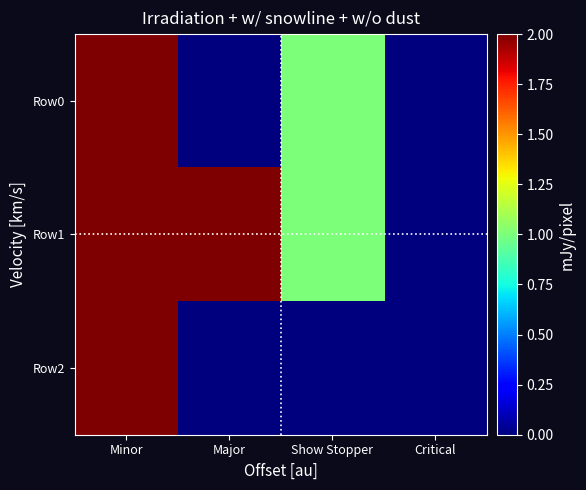

Reading left to right, transcribe all the data shown in this chart.

Row0: Minor=2	Major=0	Show Stopper=1	Critical=0
Row1: Minor=2	Major=2	Show Stopper=1	Critical=0
Row2: Minor=2	Major=0	Show Stopper=0	Critical=0